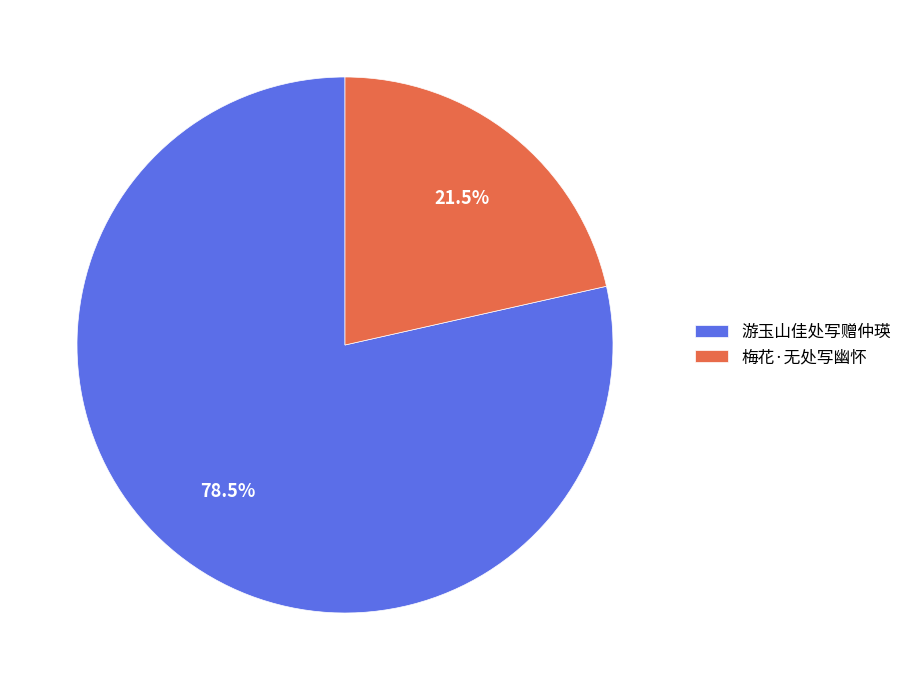

What percentage do 梅花·无处写幽怀 and 游玉山佳处写赠仲瑛 together represent?

100.0%